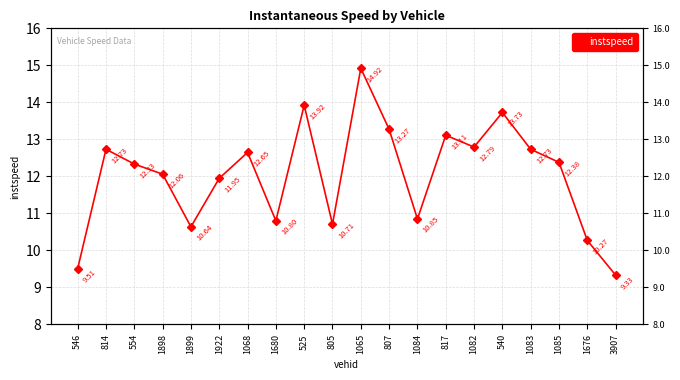

At which label is the value closest to 12?

1922